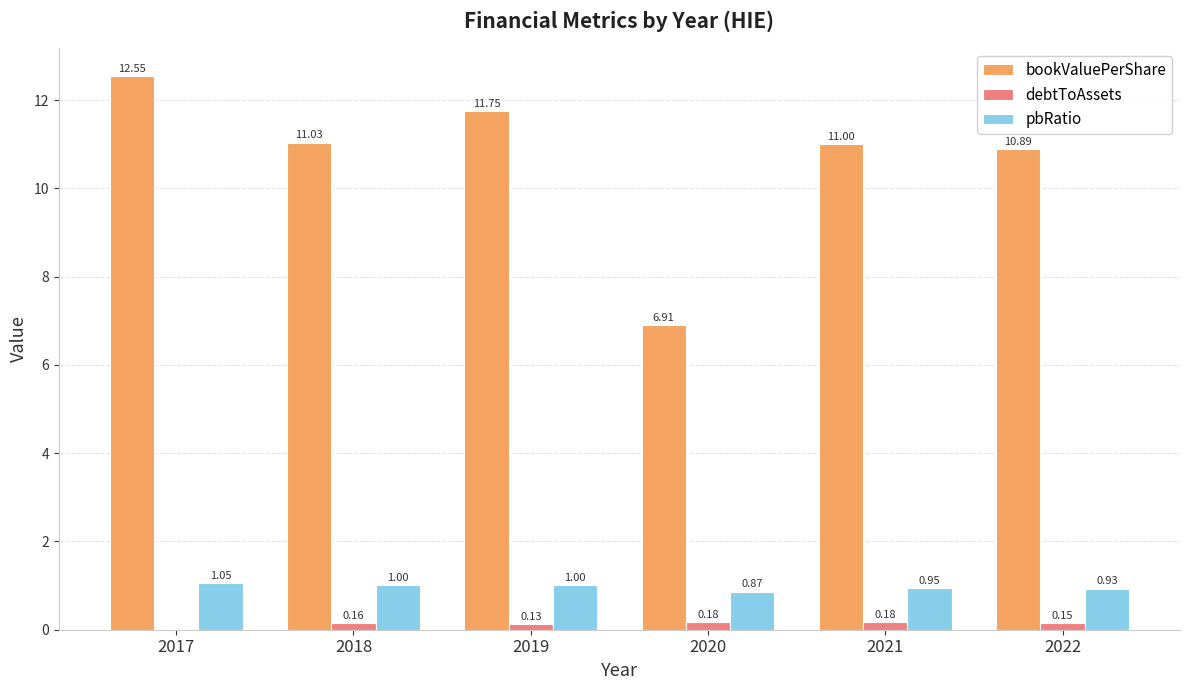

Which series has the widest spread of values?

bookValuePerShare